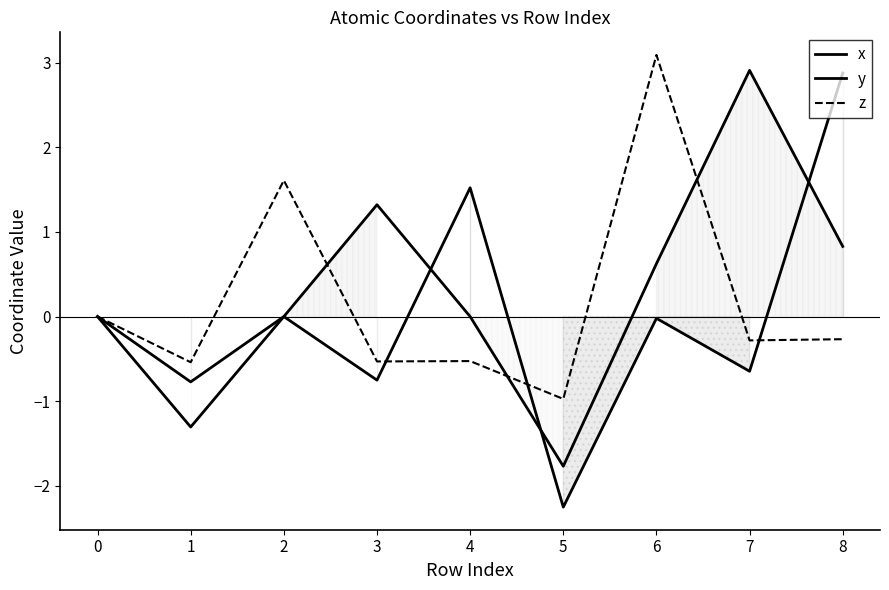

Does the chart have visible grid lines?

No